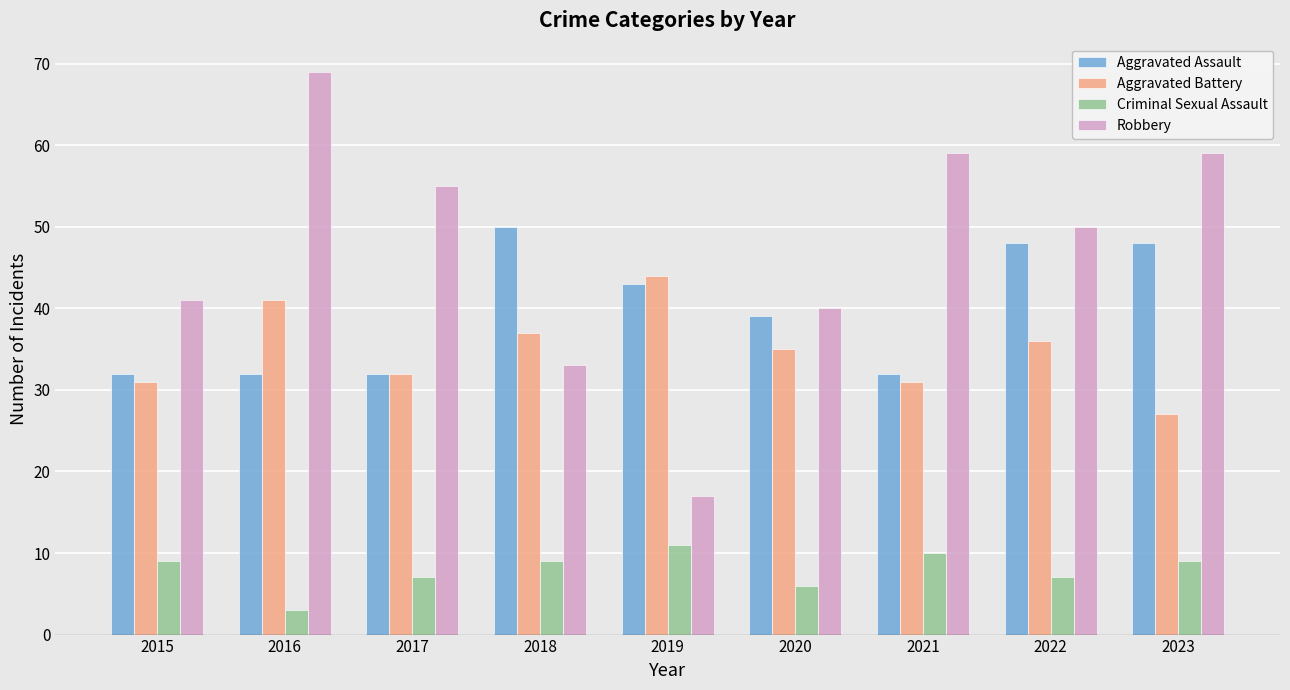

Reading right to left, extract all data points from this chart.

Aggravated Assault: 48	48	32	39	43	50	32	32	32
Aggravated Battery: 27	36	31	35	44	37	32	41	31
Criminal Sexual Assault: 9	7	10	6	11	9	7	3	9
Robbery: 59	50	59	40	17	33	55	69	41